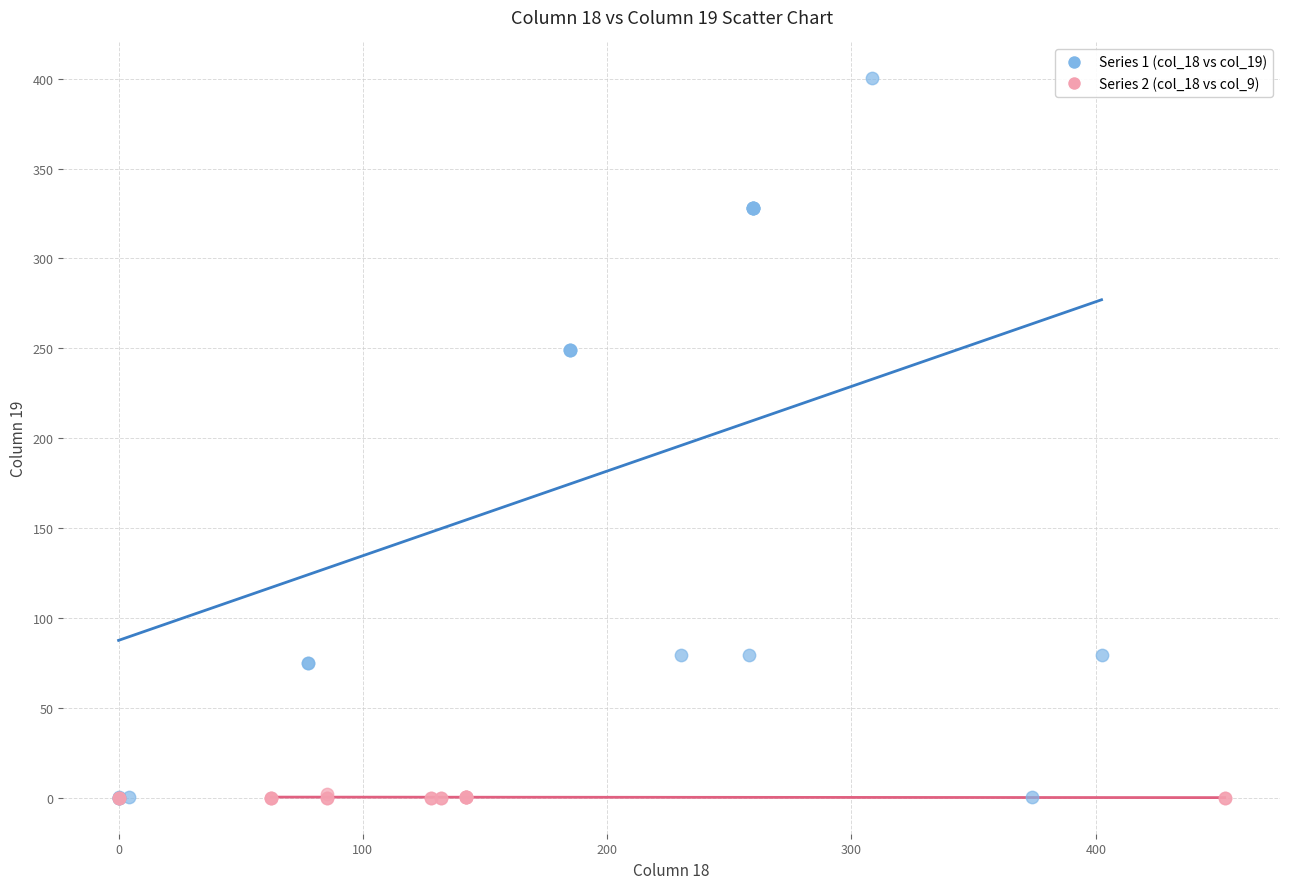

Which series reaches the maximum Y coordinate?

Series 1 (col_18 vs col_19)